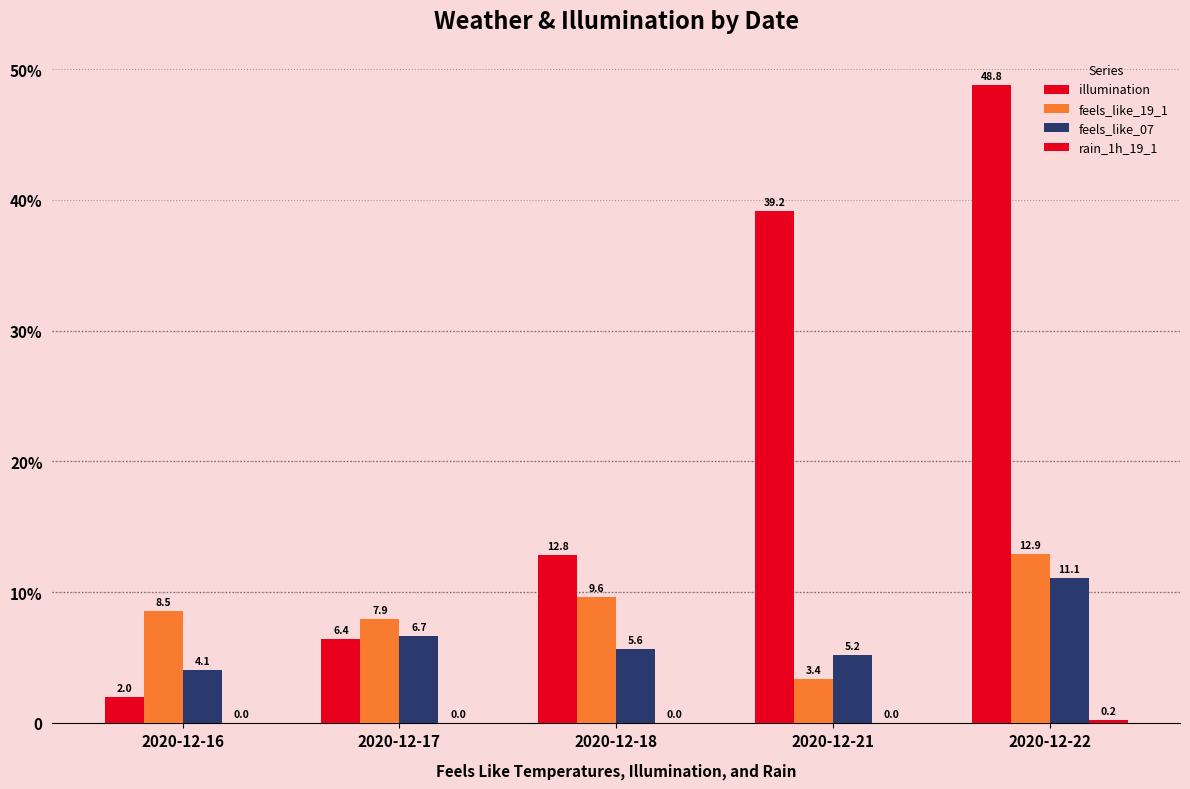

The value of feels_like_07 at 2020-12-18 is 2.8. True or false?

False